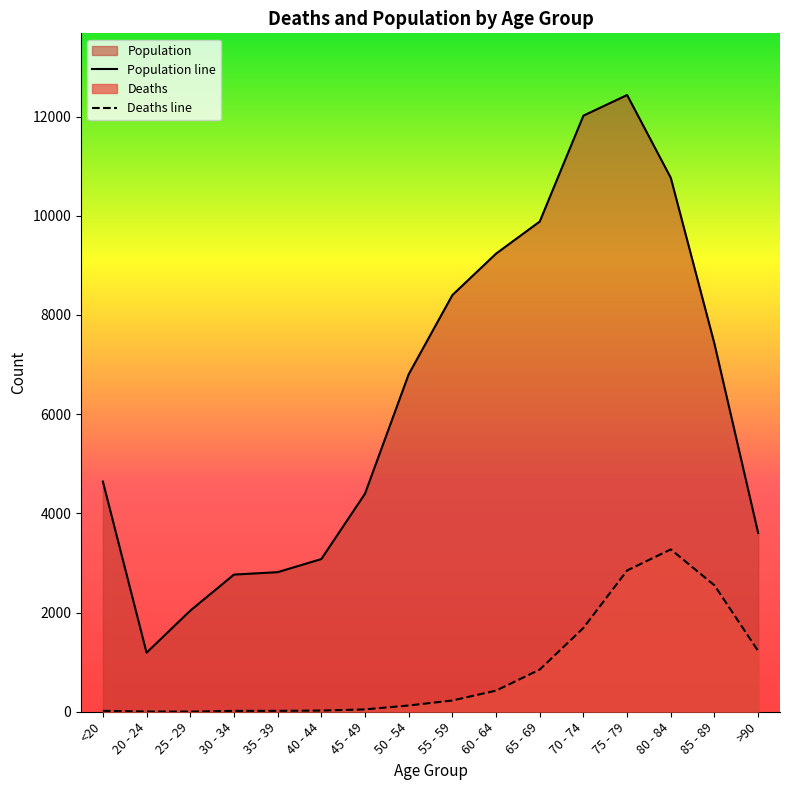

The Population line series shows 4941 at >90. True or false?

False